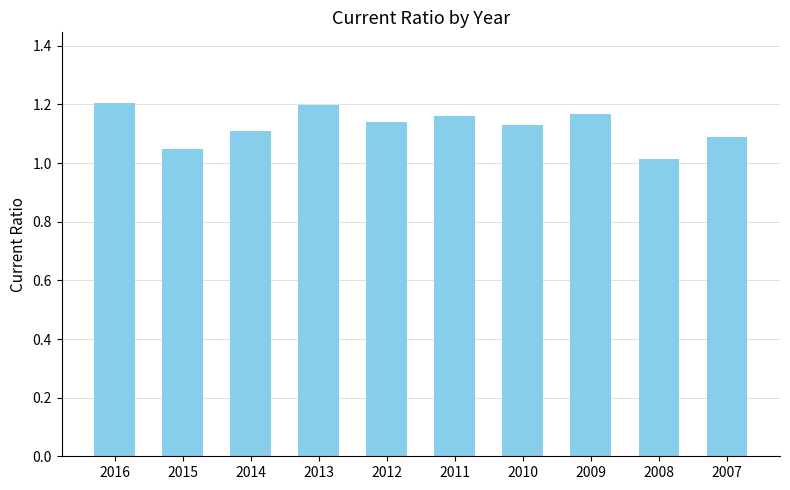

Between 2008 and 2009, which is larger?

2009